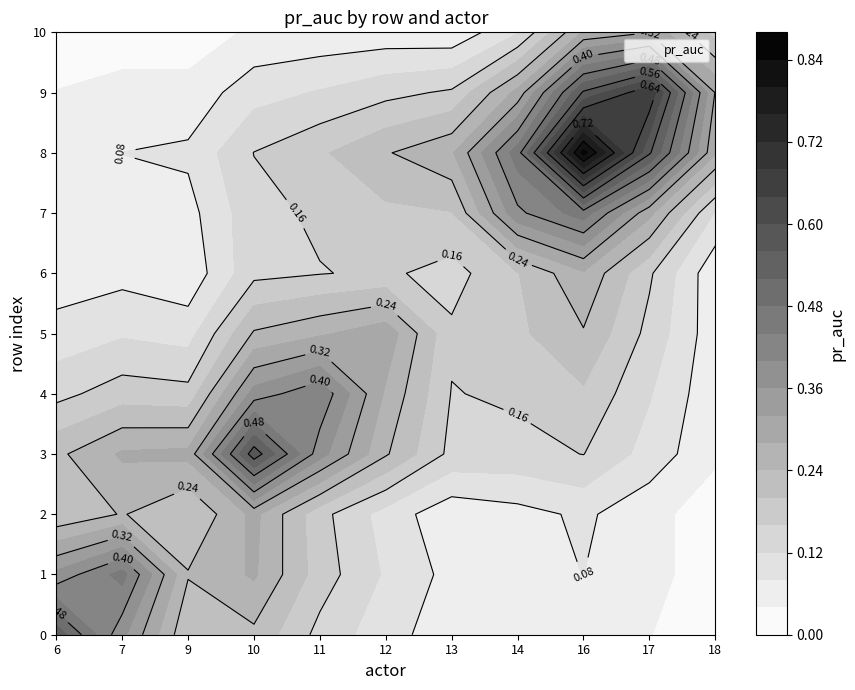

True or false: the data shows 5 at 10.

False